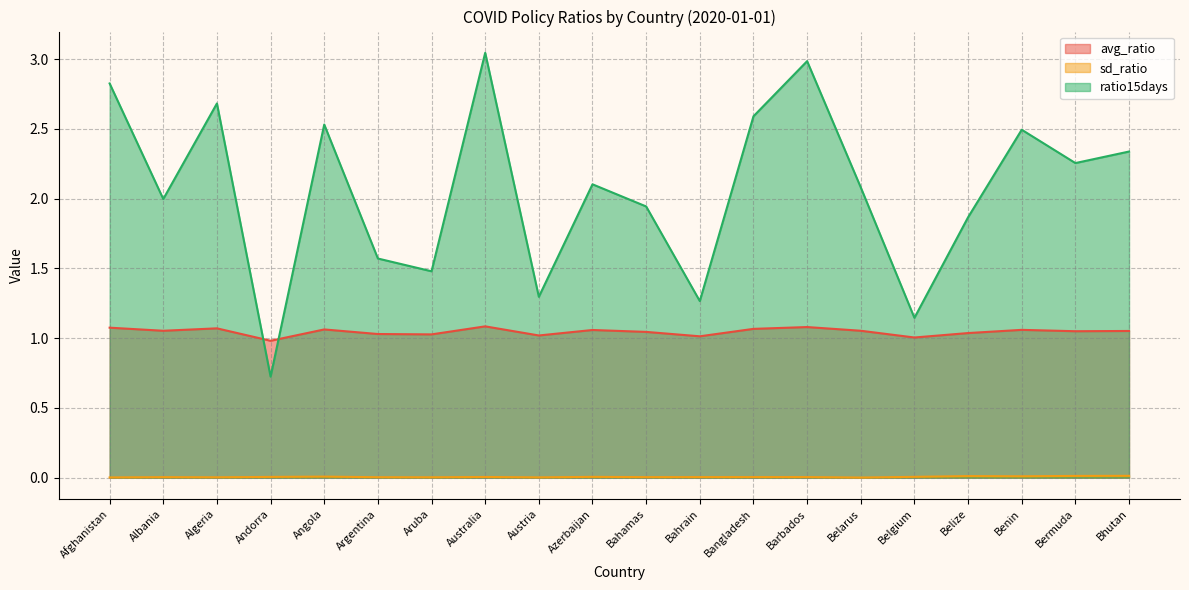

Does the chart have visible grid lines?

Yes